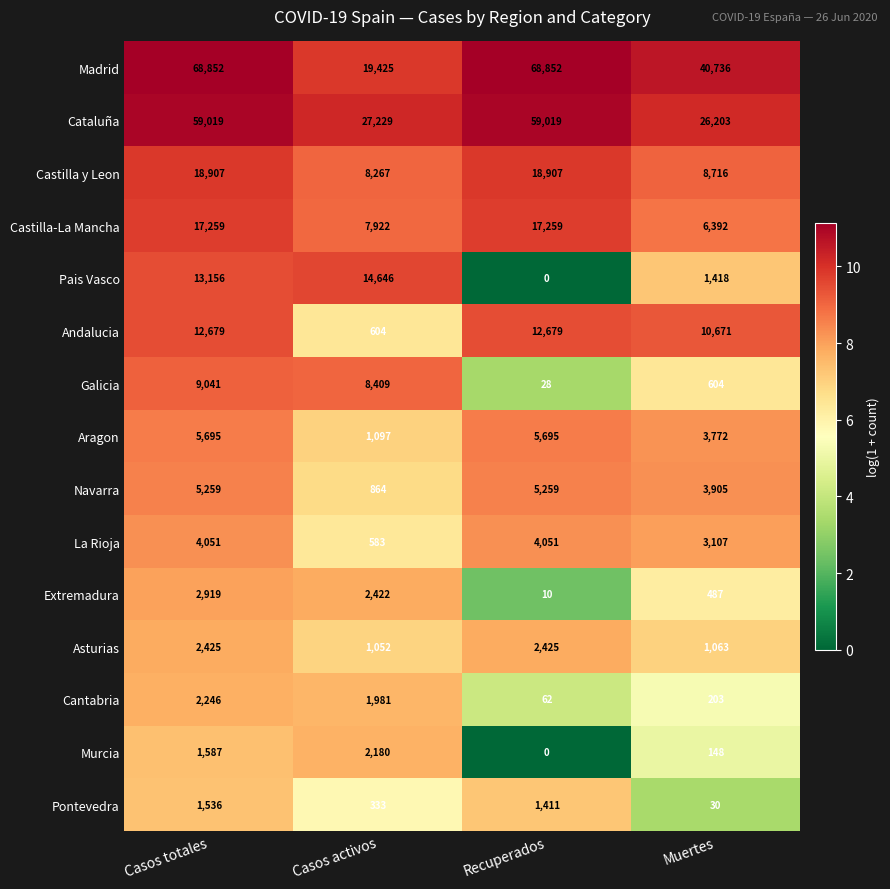

Which series has the largest range (max minus min)?

Madrid